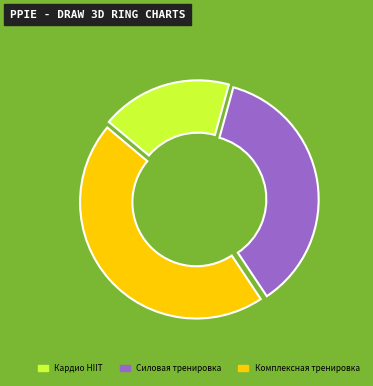

Rank the categories by value from lowest to highest.

Кардио HIIT, Силовая тренировка, Комплексная тренировка